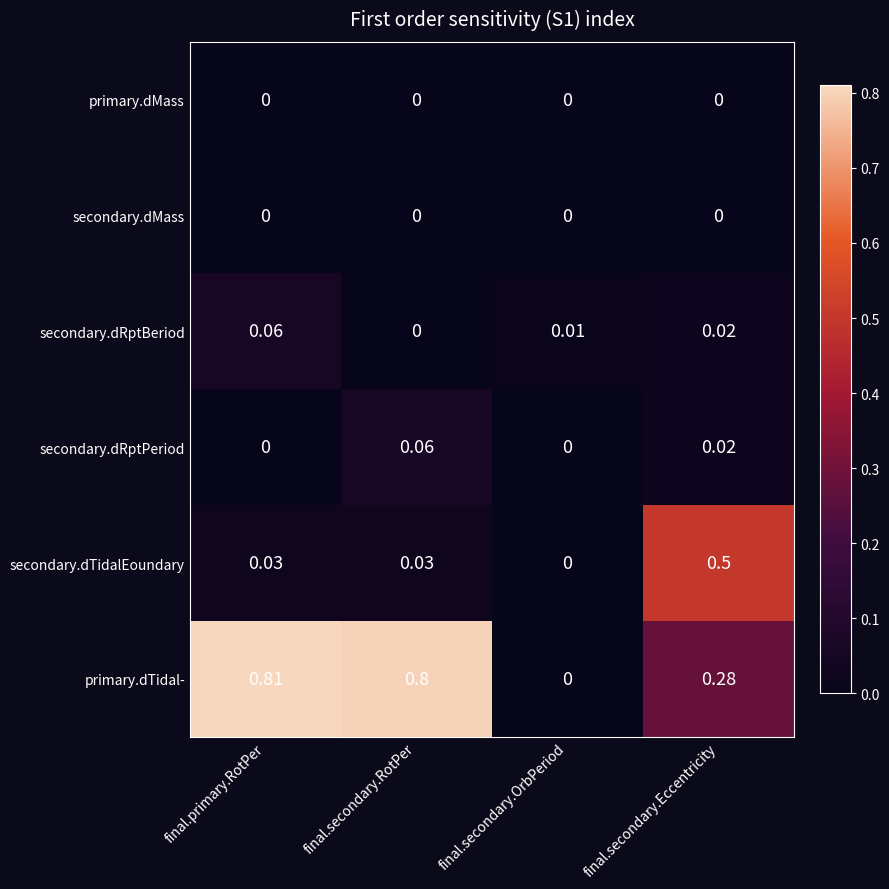

Which series has the largest total across all categories?

primary.dTidal-